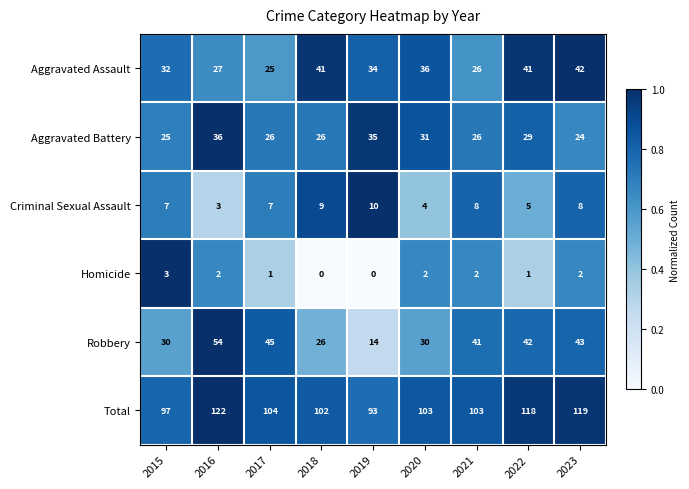

List the series in order of their peak value, lowest first.

Homicide, Criminal Sexual Assault, Aggravated Battery, Aggravated Assault, Robbery, Total